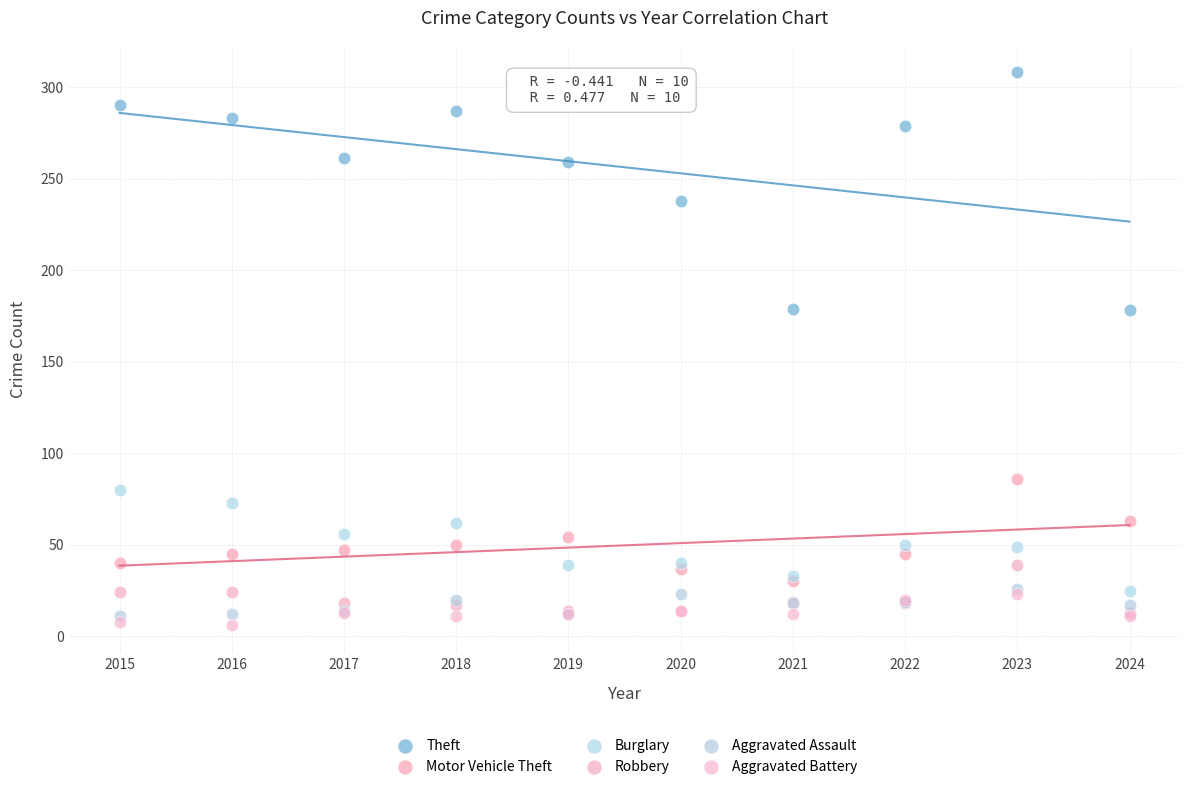

What are all the series names shown in the legend?

Theft, Motor Vehicle Theft, Burglary, Robbery, Aggravated Assault, Aggravated Battery